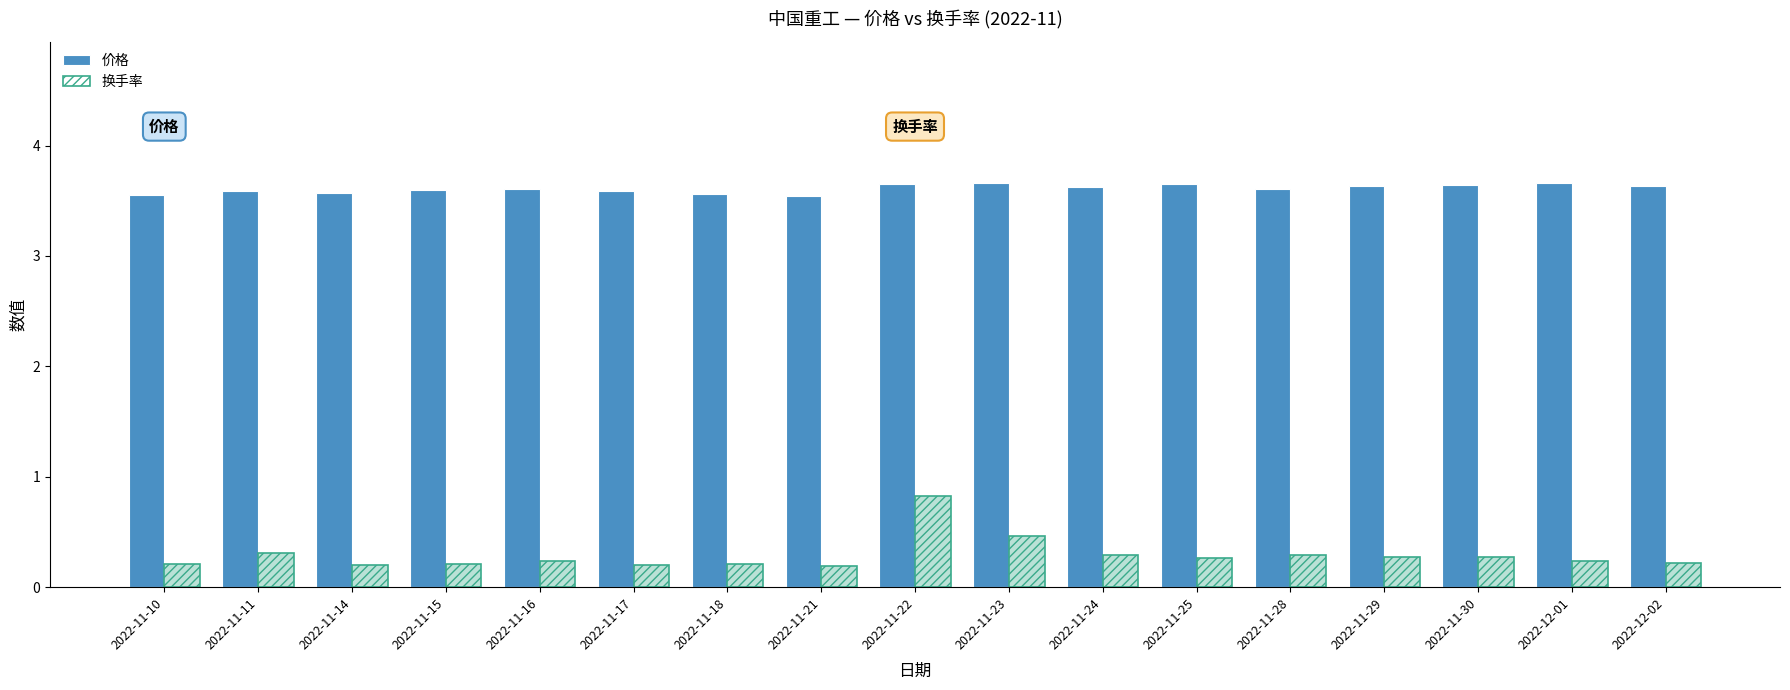

What position from the left is 2022-11-14?

3